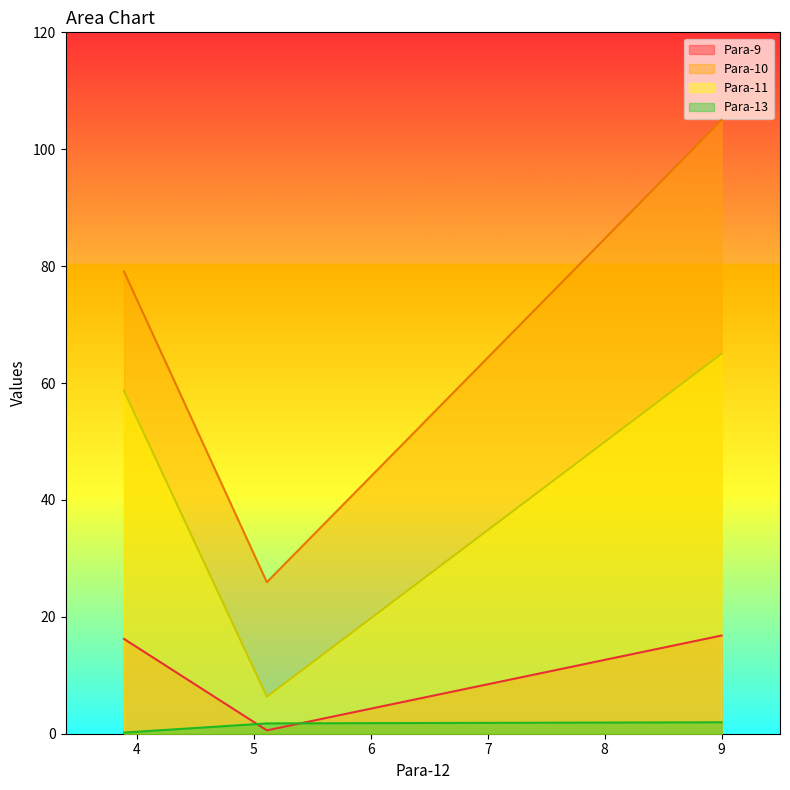

What is the difference between the second highest and minimum values in the Para-10 series?

53.2